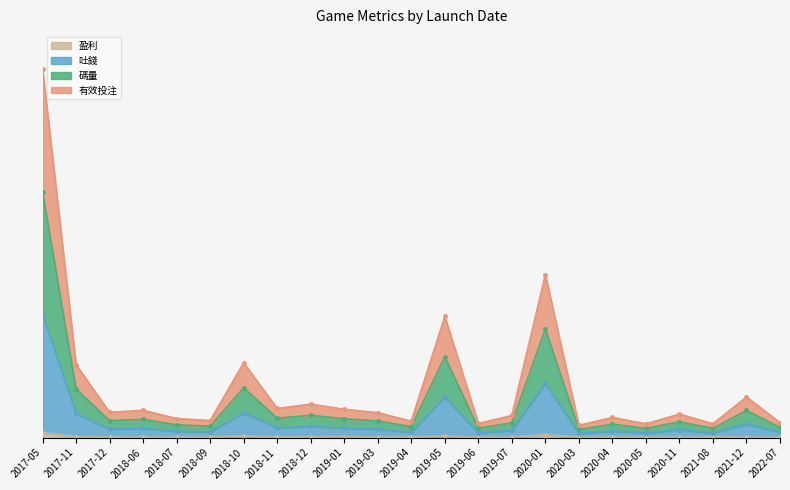

Reading right to left, transcribe all the data shown in this chart.

碼量: 2022-07=8285142.2	2021-12=22526118.9	2021-08=7644621.0	2020-11=13002160.8	2020-05=7621954.2	2020-04=11156414.4	2020-03=6789682.8	2020-01=90240357.6	2019-07=12234361.5	2019-06=7822378.5	2019-05=67128964.5	2019-04=9068752.5	2019-03=13807931.3	2019-01=15663141.1	2018-12=18527658.0	2018-11=16122824.1	2018-10=41416432.5	2018-09=9436591.8	2018-07=10559428.5	2018-06=15140513.2	2017-12=14010519.0	2017-11=40382005.0	2017-05=204224950.5
吐錢: 2022-07=2935875.6	2021-12=7508706.3	2021-08=2548207.0	2020-11=4422220.8	2020-05=2540651.4	2020-04=3718804.8	2020-03=2263227.6	2020-01=30080119.2	2019-07=4078120.5	2019-06=2607459.5	2019-05=22376321.5	2019-04=3022917.5	2019-03=4602643.8	2019-01=5221047.0	2018-12=6175886.0	2018-11=5374274.7	2018-10=13805477.5	2018-09=3145530.6	2018-07=3519809.5	2018-06=5046837.7	2017-12=4670173.0	2017-11=13460668.3	2017-05=68074983.5
有效投注: 2022-07=5610508.9	2021-12=15017412.6	2021-08=5096414.0	2020-11=8712190.8	2020-05=5081302.8	2020-04=7437609.6	2020-03=4526455.2	2020-01=60160238.4	2019-07=8156241.0	2019-06=5214919.0	2019-05=44752643.0	2019-04=6045835.0	2019-03=9205287.5	2019-01=10442094.1	2018-12=12351772.0	2018-11=10748549.4	2018-10=27610955.0	2018-09=6291061.2	2018-07=7039619.0	2018-06=10093675.5	2017-12=9340346.0	2017-11=26921336.6	2017-05=136149967.0
盈利: 2022-07=130621.1	2021-12=90204.0	2021-08=325842.8	2020-11=66125.4	2020-05=181460.2	2020-04=203332.9	2020-03=113602.9	2020-01=1670438.6	2019-07=138217.4	2019-06=90894.8	2019-05=637373.3	2019-04=256174.3	2019-03=123684.6	2019-01=460538.8	2018-12=315076.8	2018-11=196776.1	2018-10=768404.9	2018-09=214050.7	2018-07=144013.9	2018-06=111257.5	2017-12=142910.5	2017-11=423315.1	2017-05=2789994.4